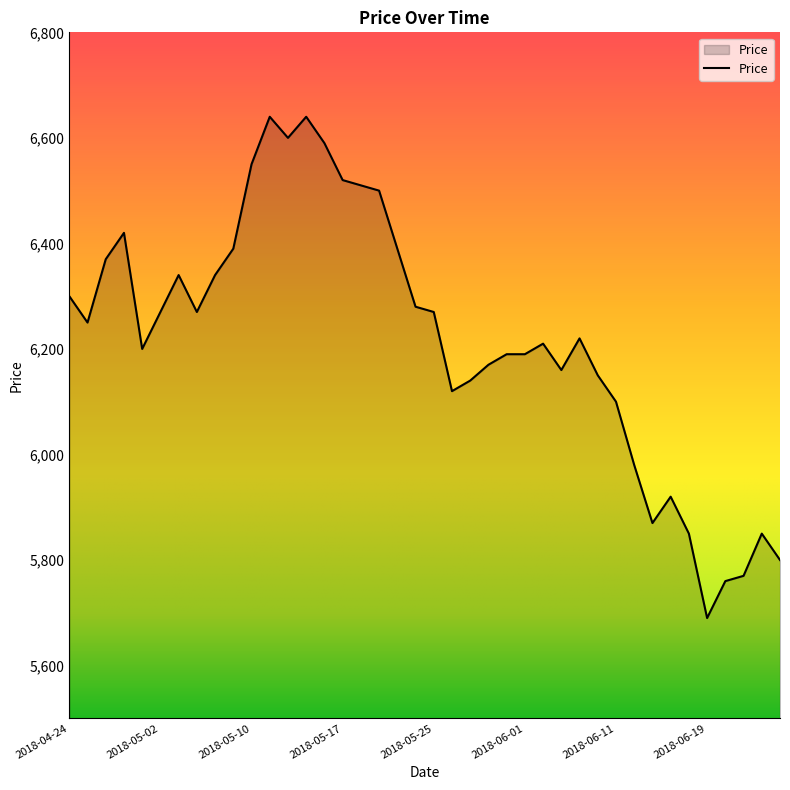

What is the minimum value shown in the chart?

5690